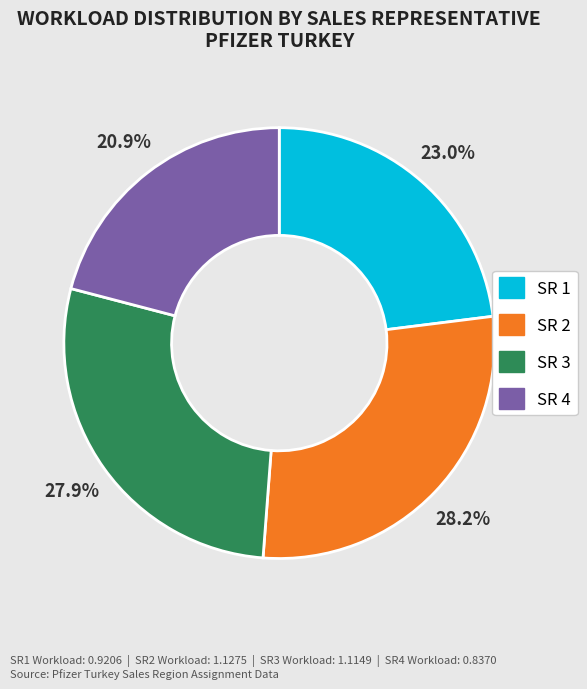

Is it true that SR 2 is 37% of the pie?

False